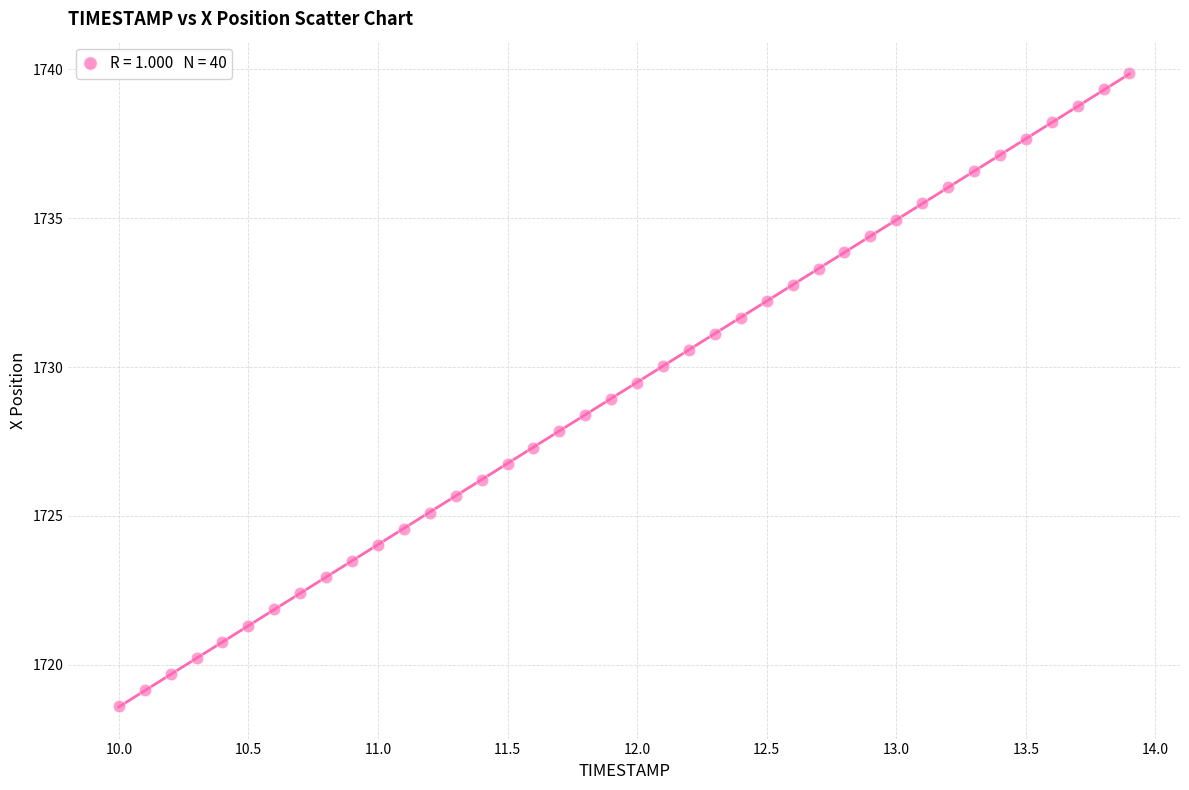

What is the range of Y values (max minus min)?

21.2